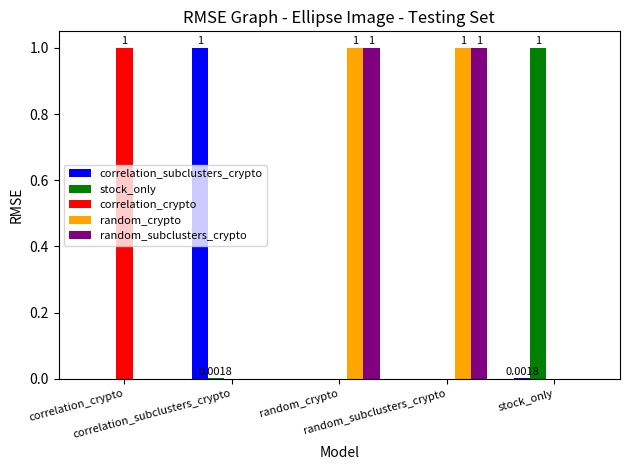

What are all the series names shown in the legend?

correlation_subclusters_crypto, stock_only, correlation_crypto, random_crypto, random_subclusters_crypto